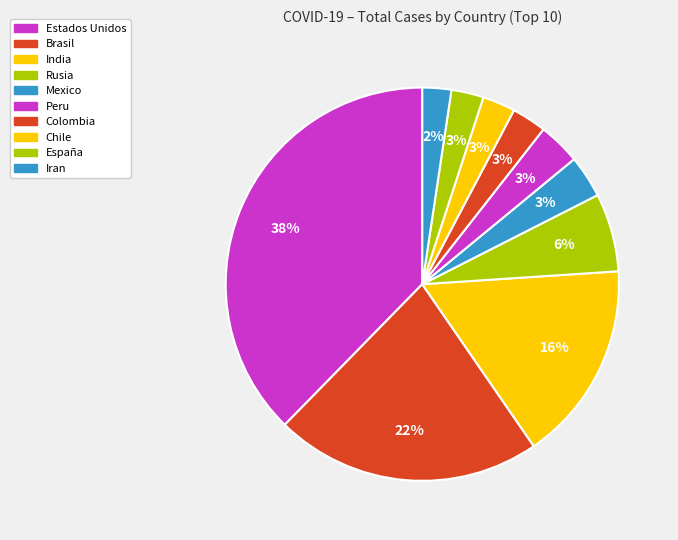

To the nearest percent, what is the difference between the largest and smallest slice percentages?

35%